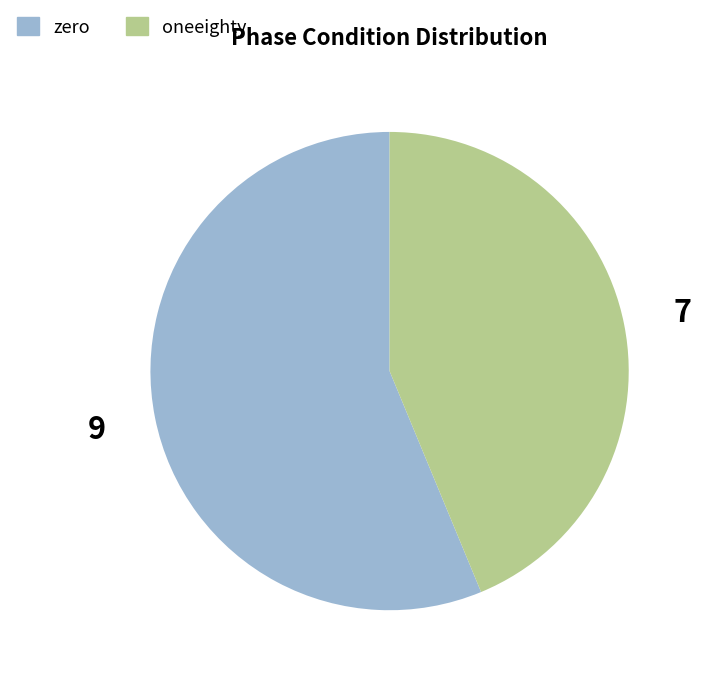

Which slice is the smallest?

oneeighty